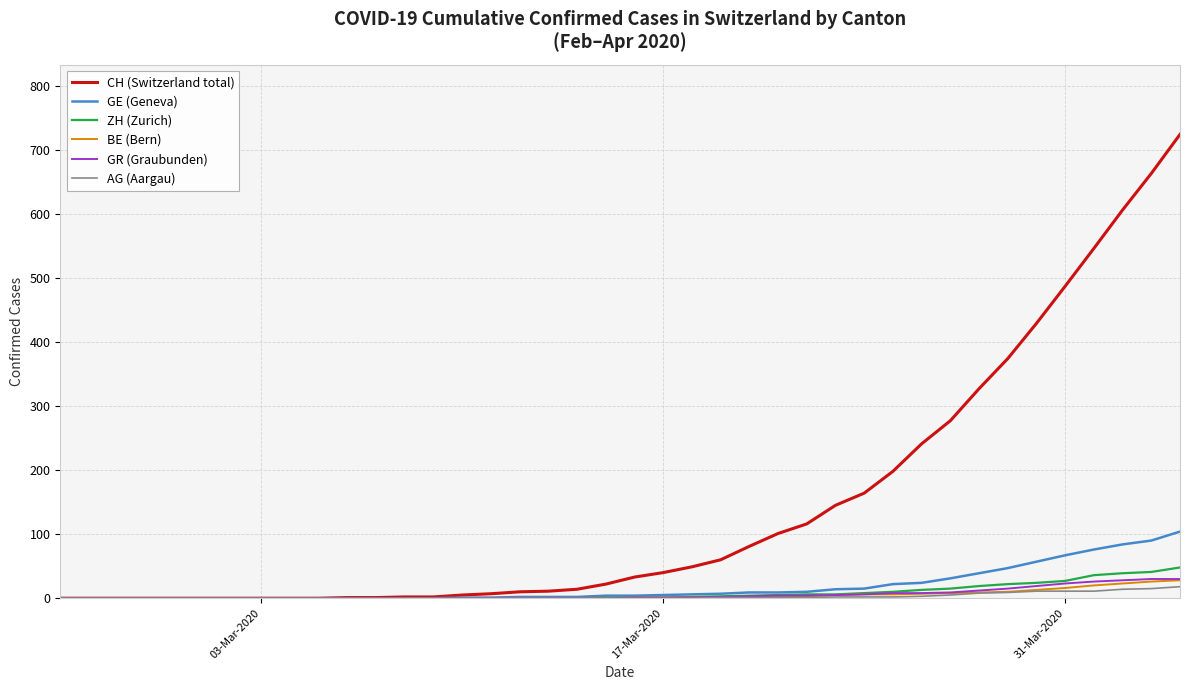

Which series has the largest total across all categories?

CH (Switzerland total)